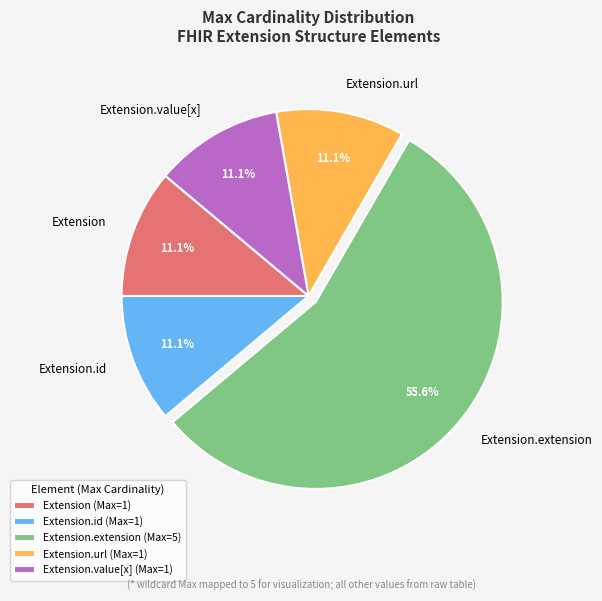

The Extension.id slice represents 7% of the pie. True or false?

False